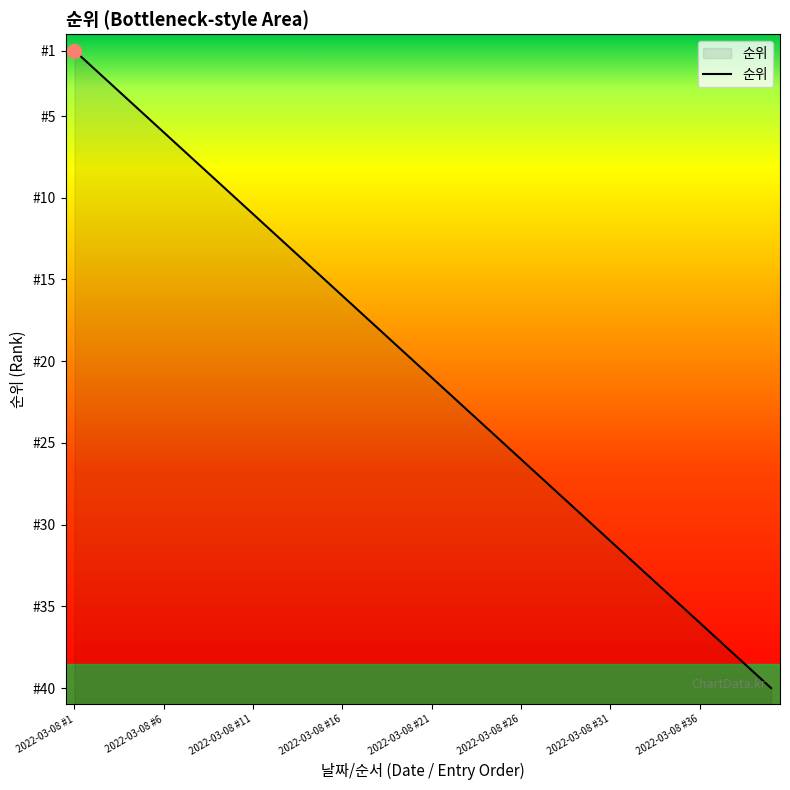

What is the greatest value displayed?

40